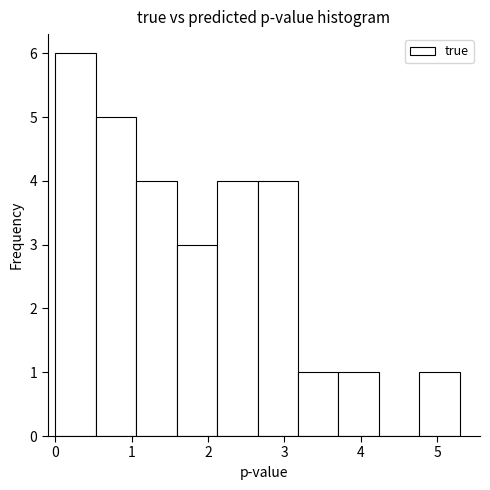

Over which range of the x-axis is the bar tallest?

0.0 to 0.5